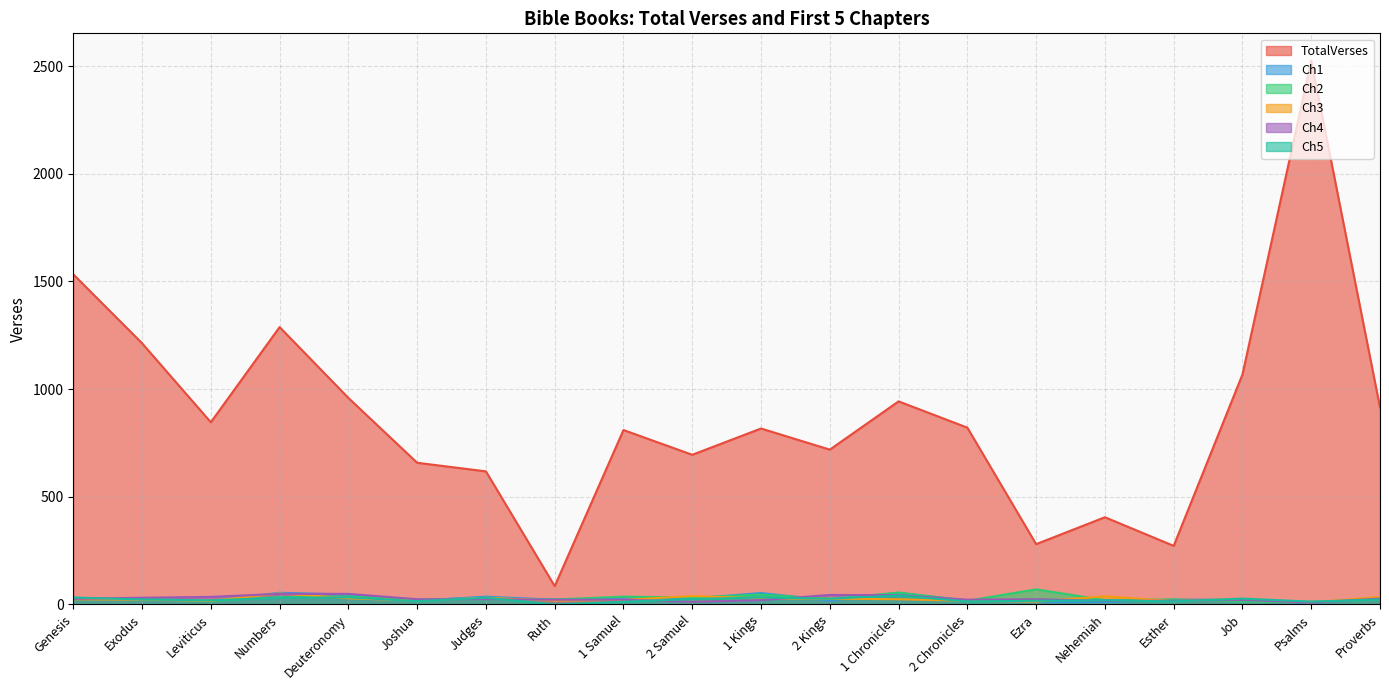

What is the difference between the second highest and minimum values in the Ch4 series?

40